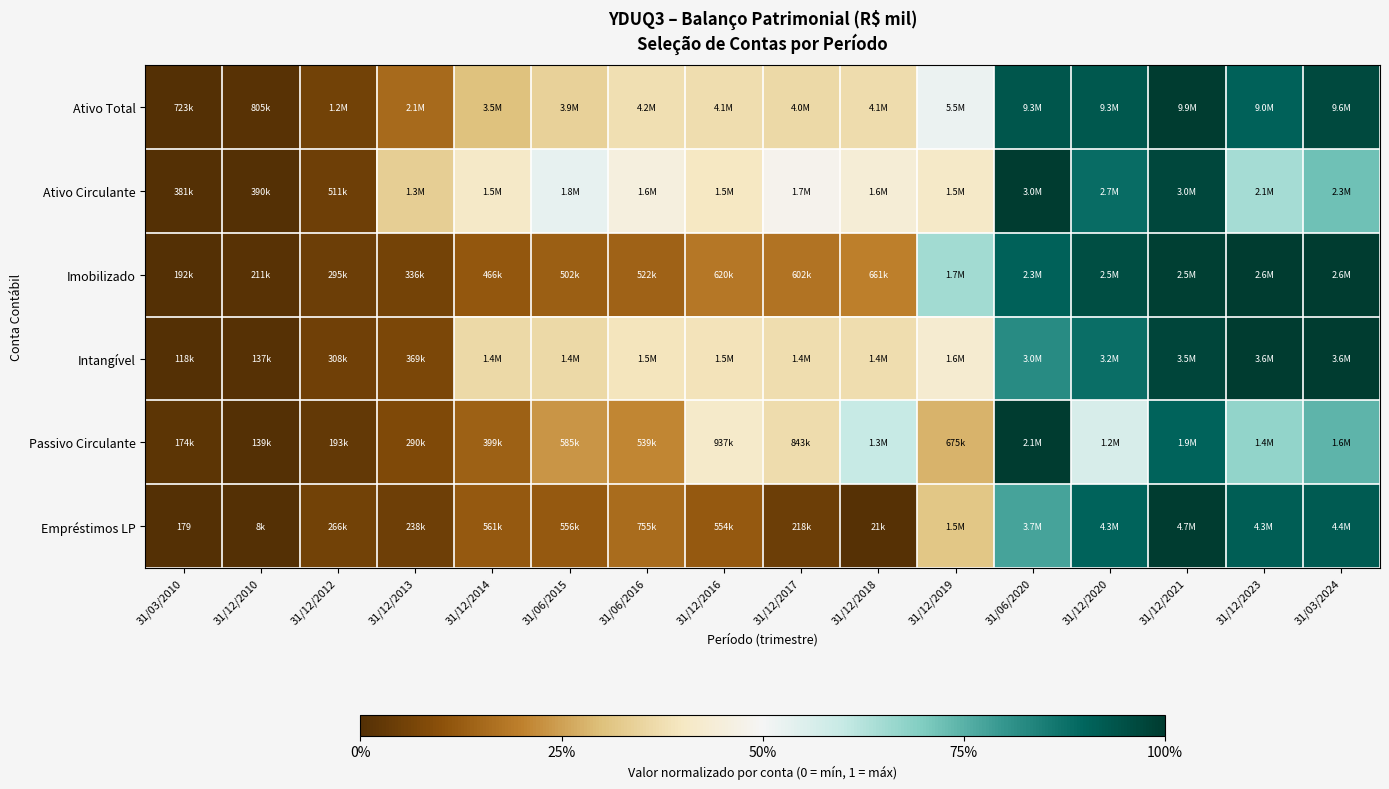

Between 31/03/2010 and 31/12/2012, which series saw the biggest shift?

Ativo Total